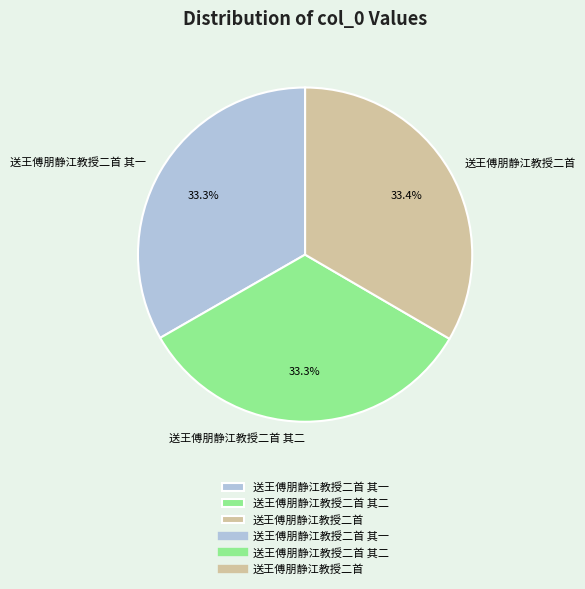

Combined, what portion of the pie is 送王傅朋静江教授二首 其一 and 送王傅朋静江教授二首 其二?

66.6%